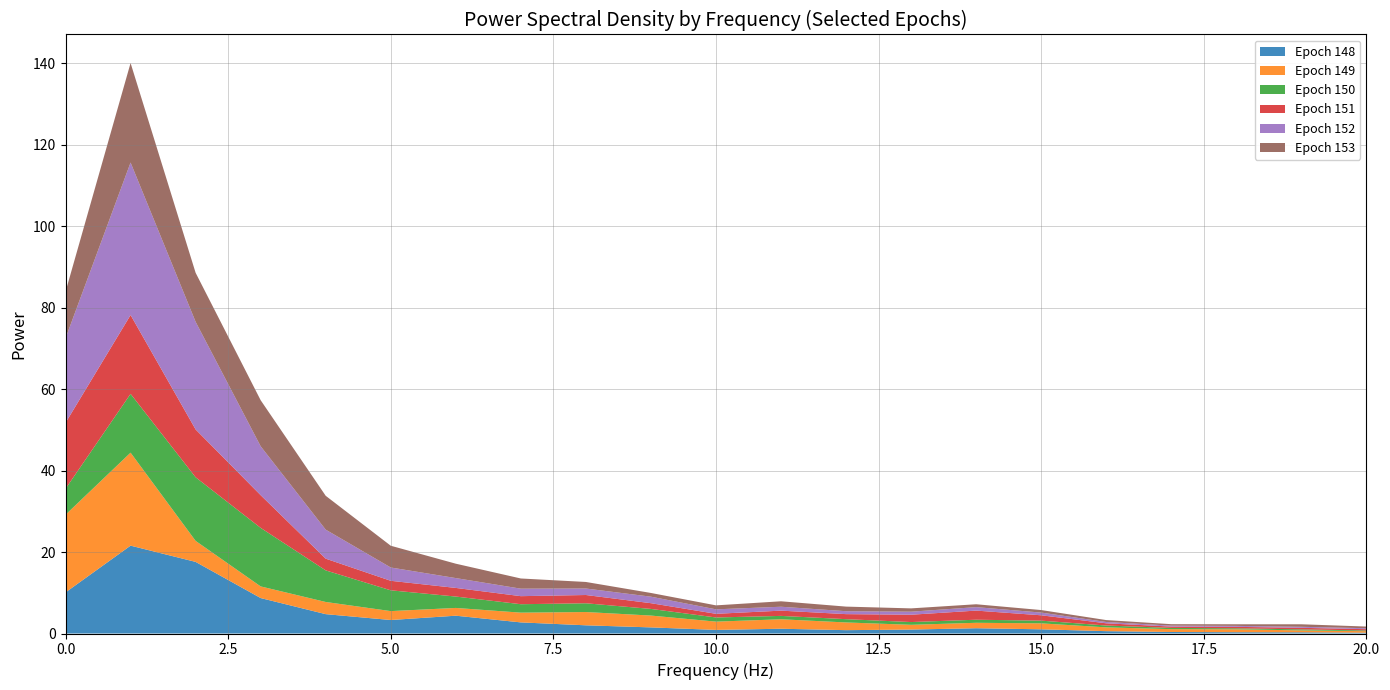

Reading right to left, list all the values displayed in this chart.

148: 0.2	0.3	0.3	0.4	0.6	1.0	1.3	1.0	0.8	1.2	0.9	1.5	2.0	2.7	4.4	3.3	4.8	8.7	17.6	21.6	10.1
149: 0.4	0.5	0.7	0.7	0.9	1.5	1.3	1.2	1.9	2.3	2.0	2.9	3.3	2.4	1.9	2.2	3.0	2.9	5.2	22.8	19.1
150: 0.2	0.3	0.2	0.3	0.5	0.7	0.8	0.7	0.8	0.8	1.0	1.6	2.2	2.1	2.8	5.1	7.8	14.4	15.6	14.4	6.4
151: 0.3	0.4	0.4	0.3	0.5	1.3	2.2	1.8	1.2	1.3	0.9	1.4	2.0	2.0	2.1	2.3	2.9	8.0	11.7	19.4	16.2
152: 0.2	0.3	0.2	0.2	0.3	0.7	0.8	0.7	0.7	1.0	1.1	1.6	1.6	1.8	2.4	3.3	7.1	12.0	26.4	37.4	20.8
153: 0.4	0.6	0.4	0.4	0.5	0.6	0.7	0.8	1.1	1.3	1.0	0.9	1.6	2.5	3.5	5.3	8.3	11.3	12.0	24.4	11.4